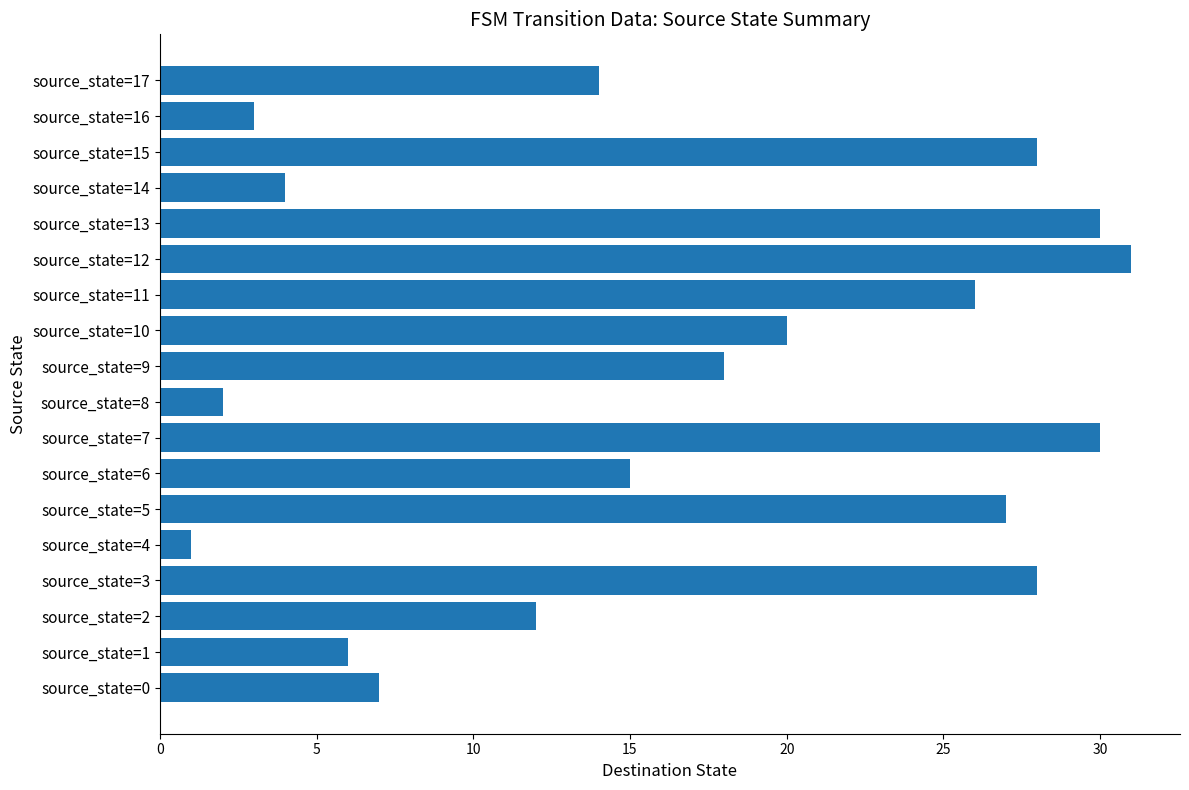

Count the number of categories in the chart.

18